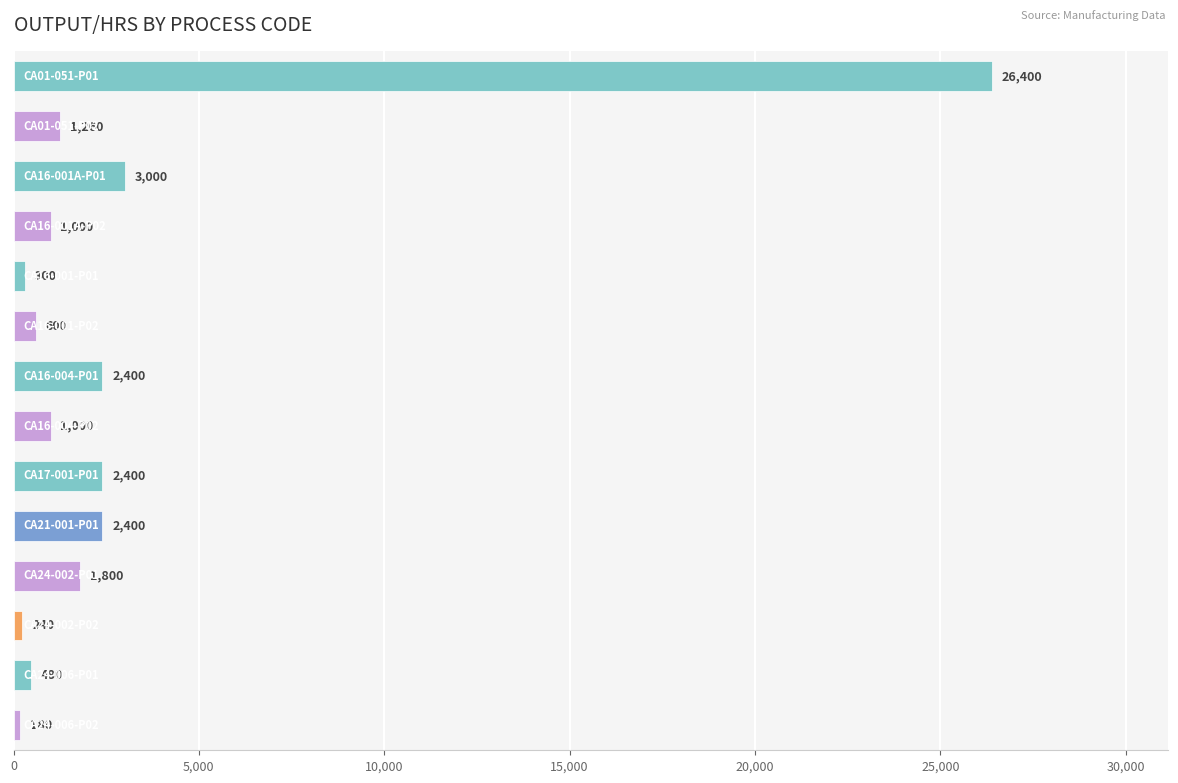

What is the minimum value shown in the chart?

180